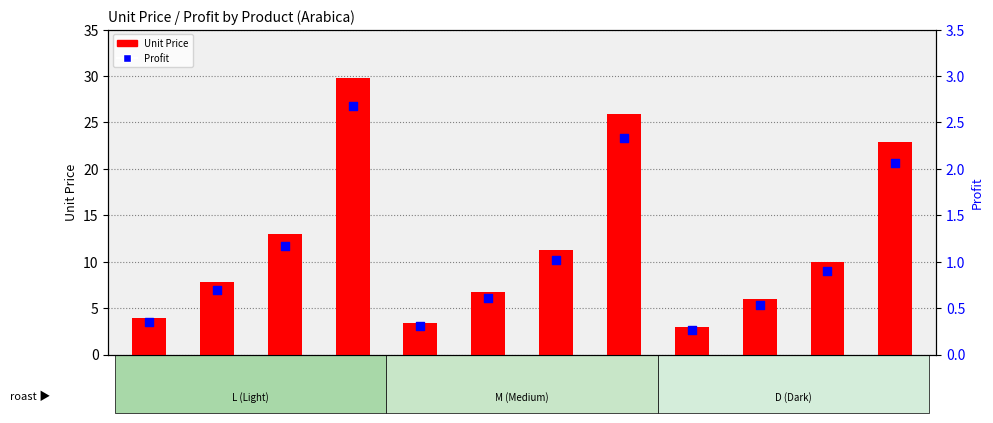

What are all the series names shown in the legend?

Unit Price, Profit